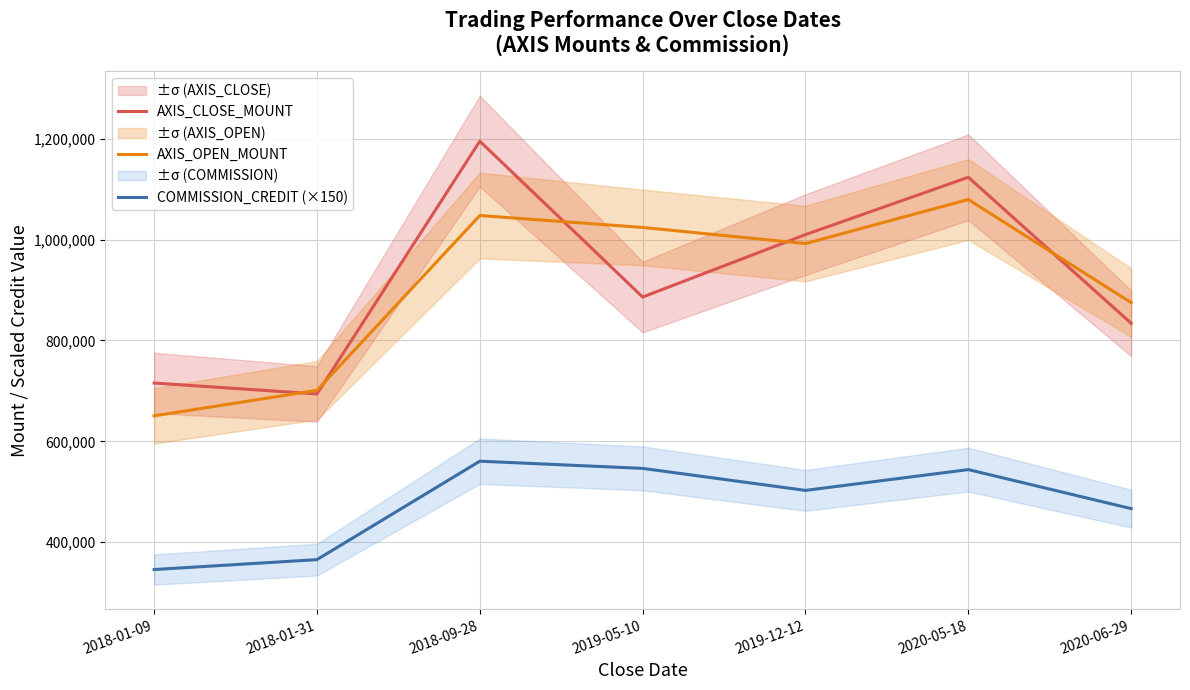

Reading left to right, what are all the values shown in this chart?

AXIS_CLOSE_MOUNT: 2018-01-09=715500	2018-01-31=693900	2018-09-28=1195000	2019-05-10=886000	2019-12-12=1009800	2020-05-18=1123500	2020-06-29=834000
AXIS_OPEN_MOUNT: 2018-01-09=650400	2018-01-31=701100	2018-09-28=1047600	2019-05-10=1024000	2019-12-12=992000	2020-05-18=1079400	2020-06-29=875000
COMMISSION_CREDIT (×150): 2018-01-09=345750	2018-01-31=365400	2018-09-28=560550	2019-05-10=546300	2019-12-12=502650	2020-05-18=543900	2020-06-29=466500